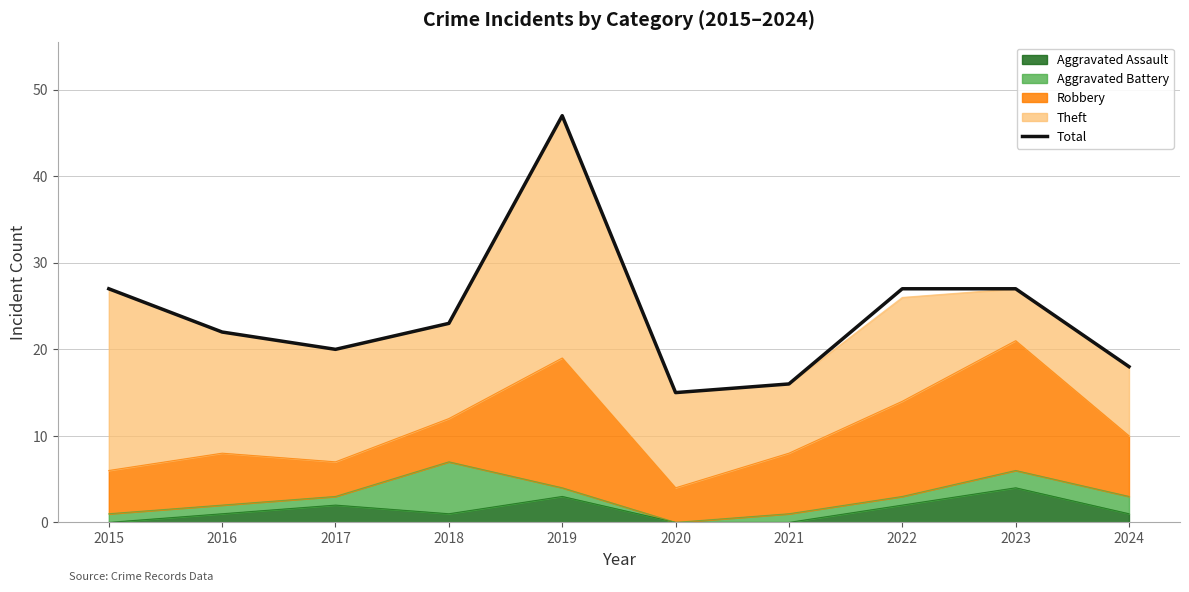

How many interior local peaks (higher than both neighbors) does the data have?

1